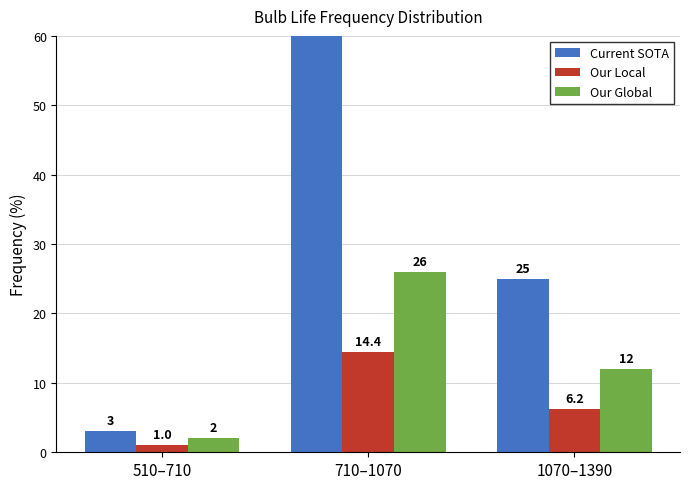

At which label is Current SOTA closest to 37?

1070–1390